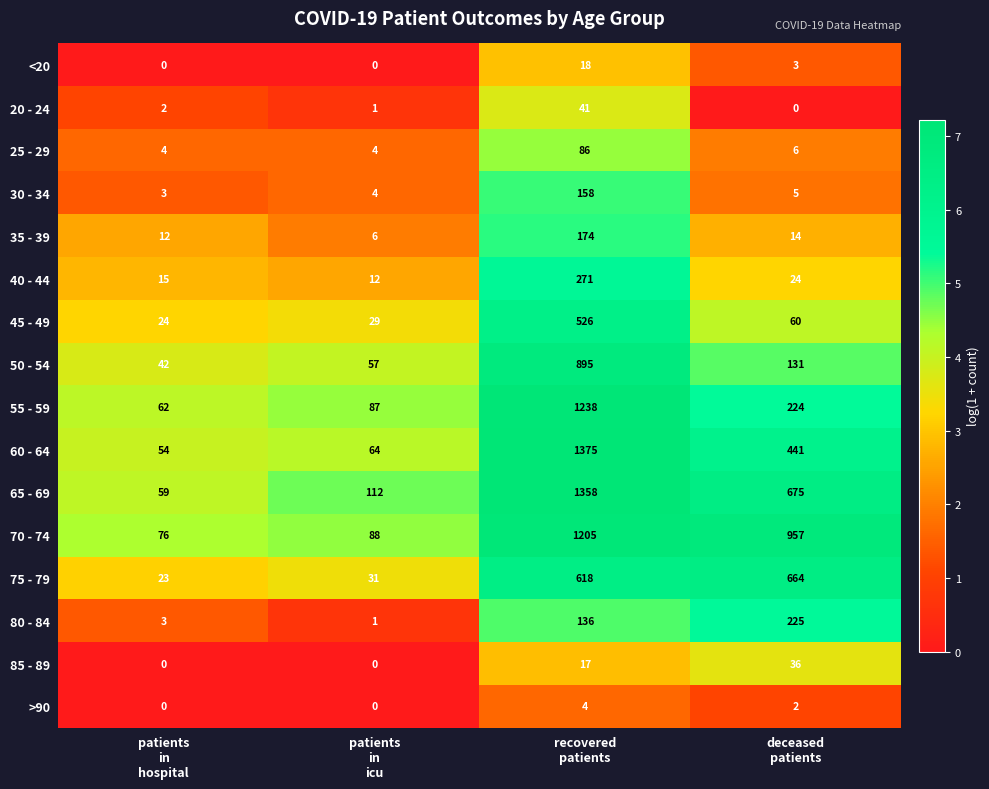

Which series has the largest total across all categories?

70 - 74